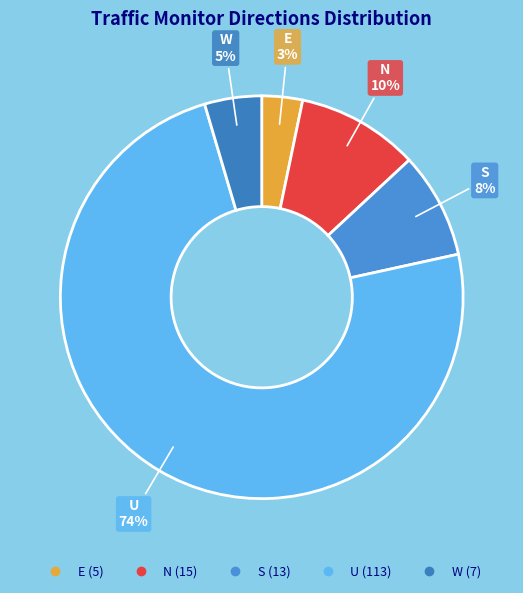

To the nearest percent, what is the difference between the largest and smallest slice percentages?

71%